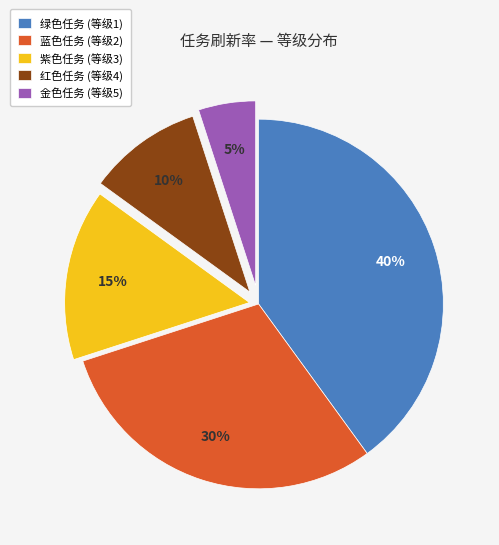

Does any single category account for the majority?

No